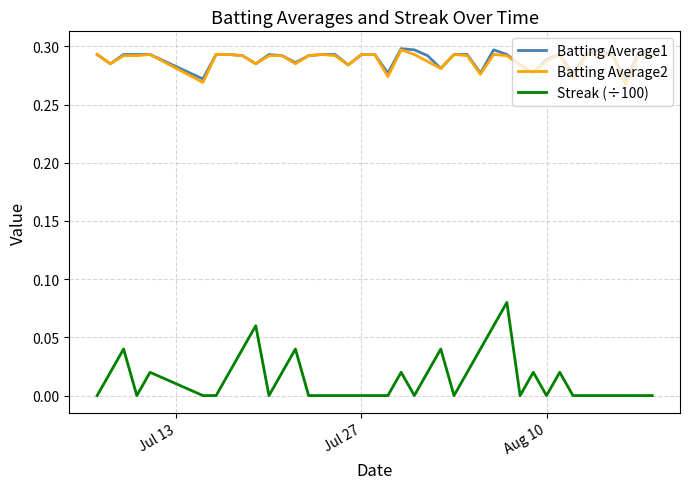

What are all the series names shown in the legend?

Batting Average1, Batting Average2, Streak (÷100)